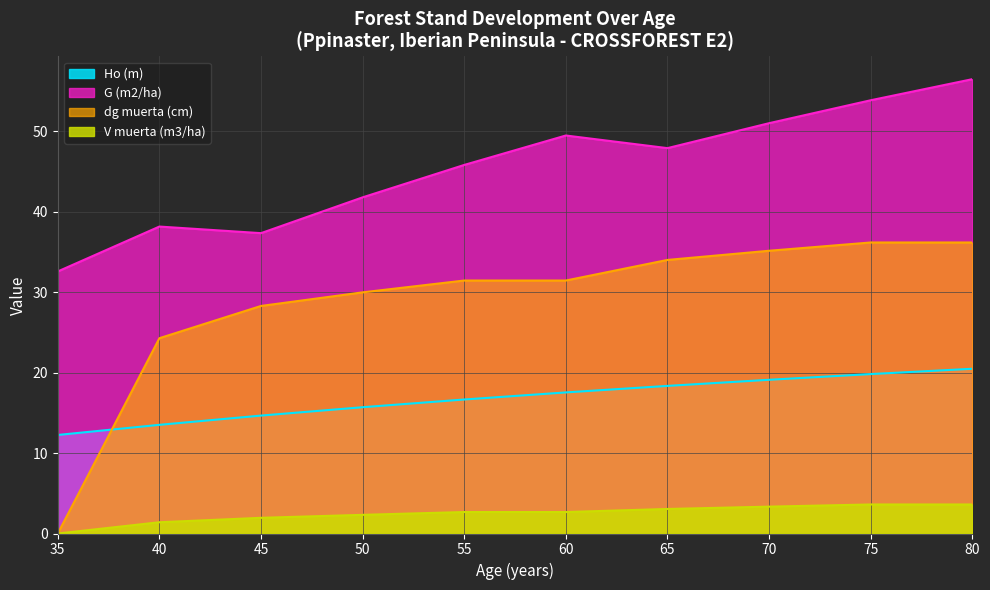

Reading left to right, what are all the values shown in this chart?

Ho (m): 12.2	13.5	14.7	15.7	16.7	17.5	18.4	19.1	19.8	20.5
G (m2/ha): 32.6	38.2	37.3	41.8	45.8	49.5	47.9	51.0	53.9	56.5
dg muerta (cm): 0.0	24.3	28.3	30.0	31.4	31.4	34.0	35.1	36.2	36.2
V muerta (m3/ha): 0.0	1.4	1.9	2.3	2.7	2.7	3.0	3.3	3.6	3.6